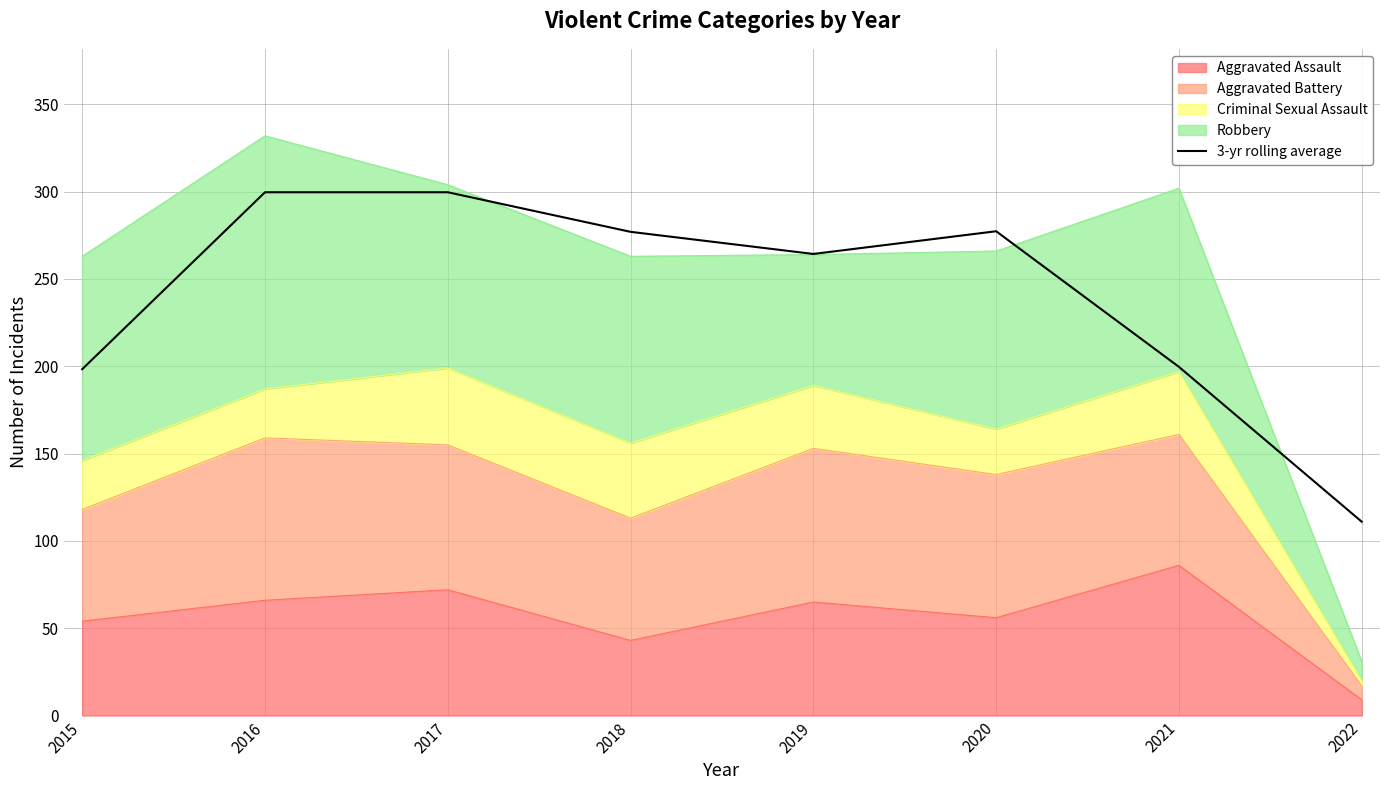

What value does the data have at 2019?

264.3